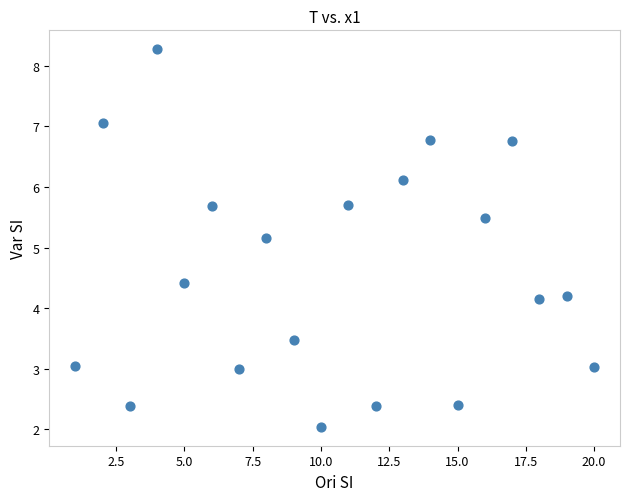

What Y value in the scatter plot is closest to 5?

5.2